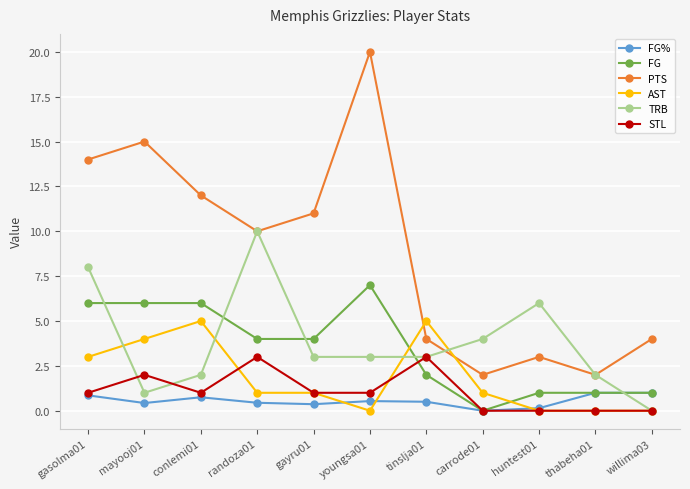

At which category does the chart reach its peak across all series?

youngsa01